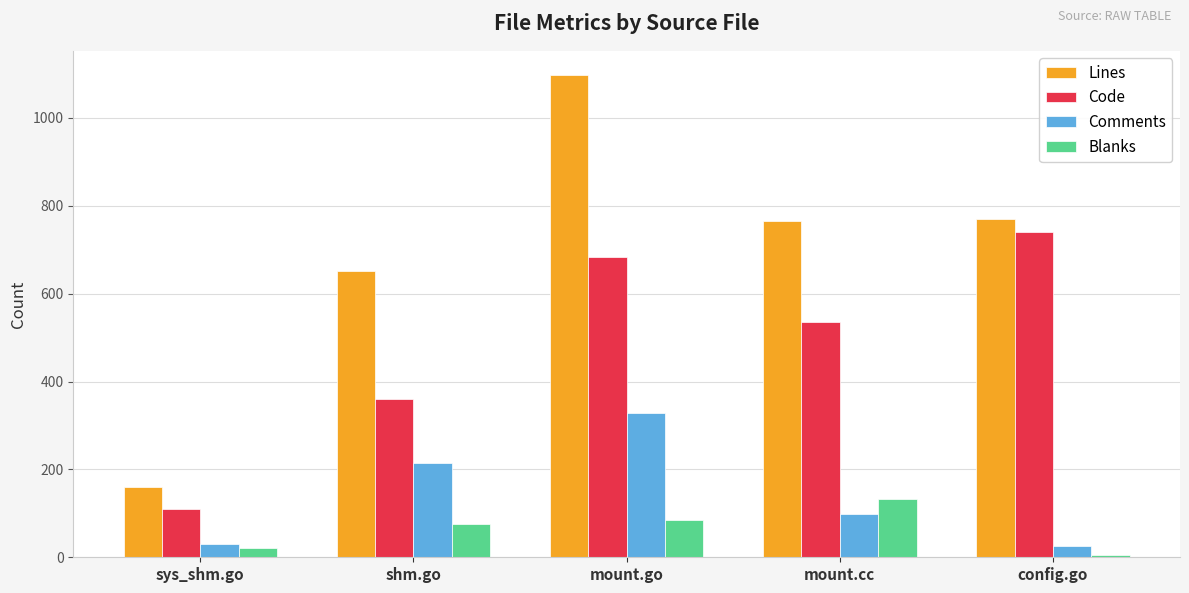

Reading right to left, extract all data points from this chart.

Lines: config.go=771	mount.cc=765	mount.go=1098	shm.go=651	sys_shm.go=161
Code: config.go=740	mount.cc=535	mount.go=684	shm.go=360	sys_shm.go=110
Comments: config.go=25	mount.cc=98	mount.go=329	shm.go=215	sys_shm.go=30
Blanks: config.go=6	mount.cc=132	mount.go=85	shm.go=76	sys_shm.go=21